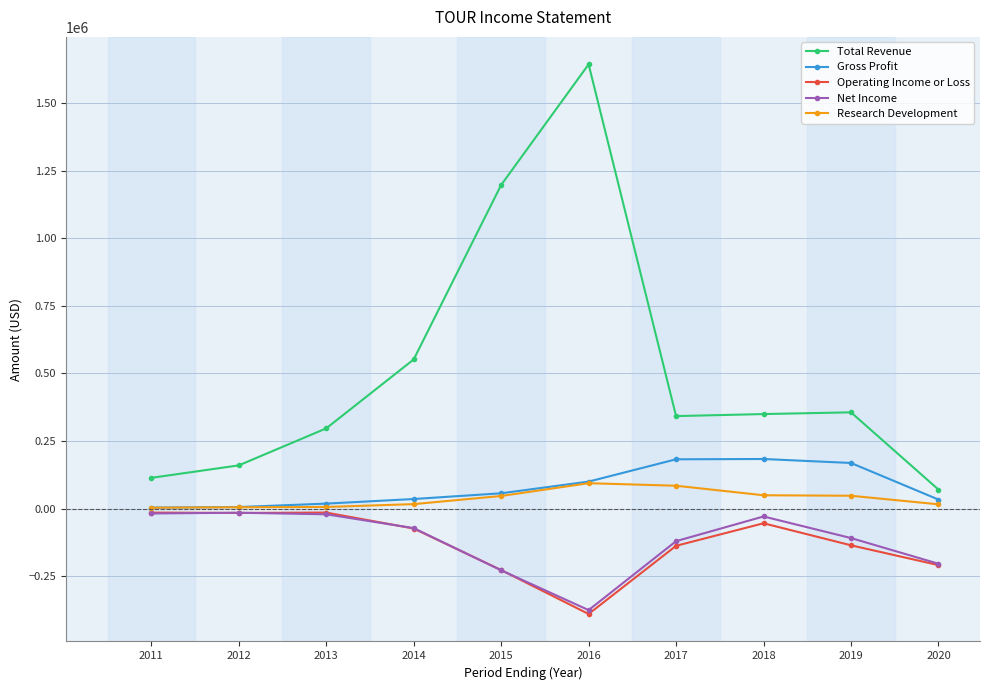

At which category is the sum across all series the highest?

2016